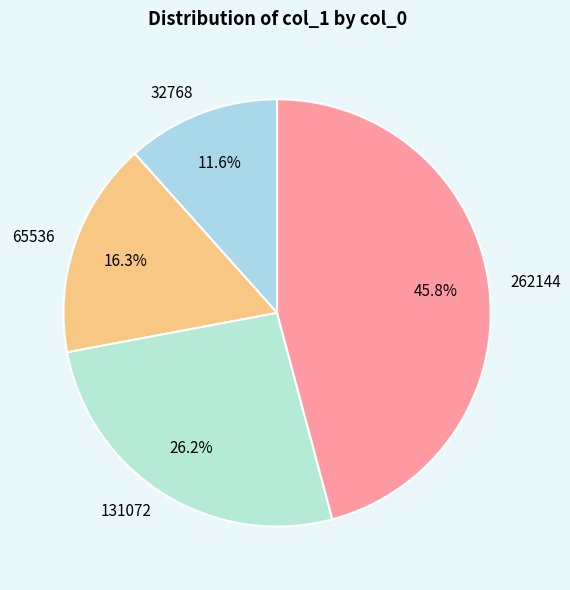

Does 32768 represent more than half of the total?

No